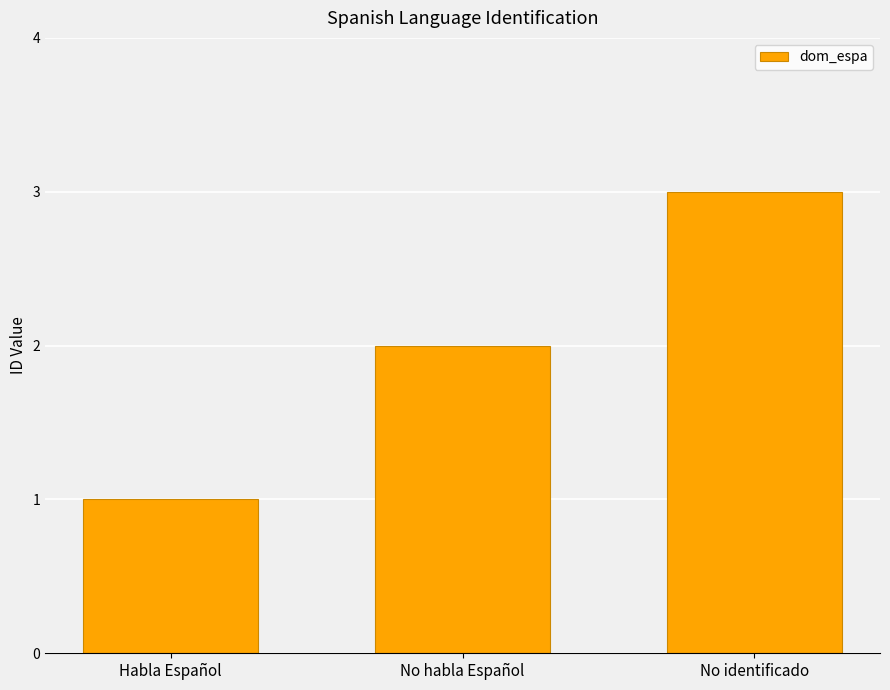

How many data points are less than 2?

1